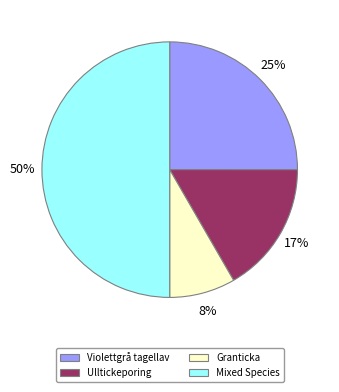

Rank the categories by value from lowest to highest.

Granticka, Ulltickeporing, Violettgrå tagellav, Mixed Species